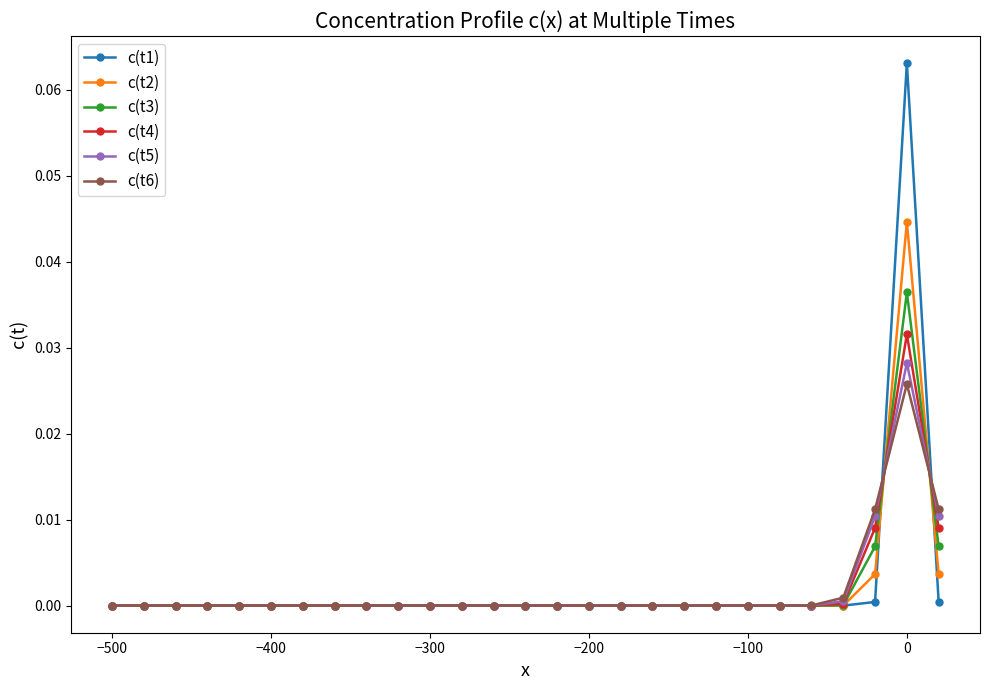

True or false: c(t6) has more than 1 points higher than both neighbors.

True